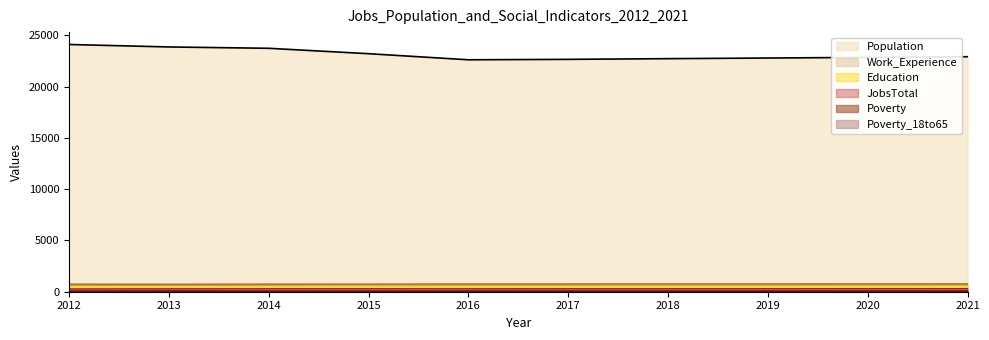

Where is Education nearest to the value 656?

2014